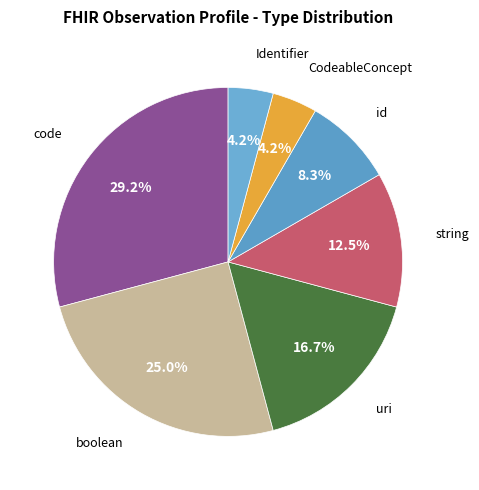

Does string represent more than half of the total?

No